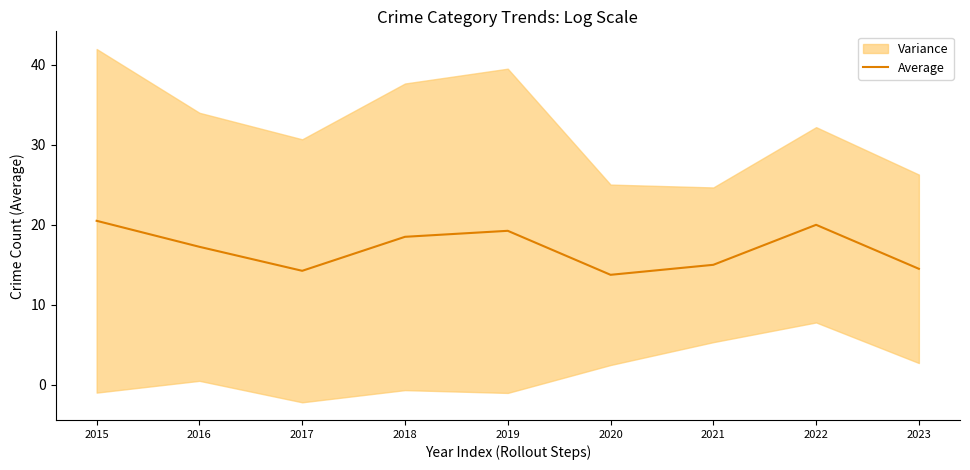

What is the change in value from 2021 to 2023?

-0.5